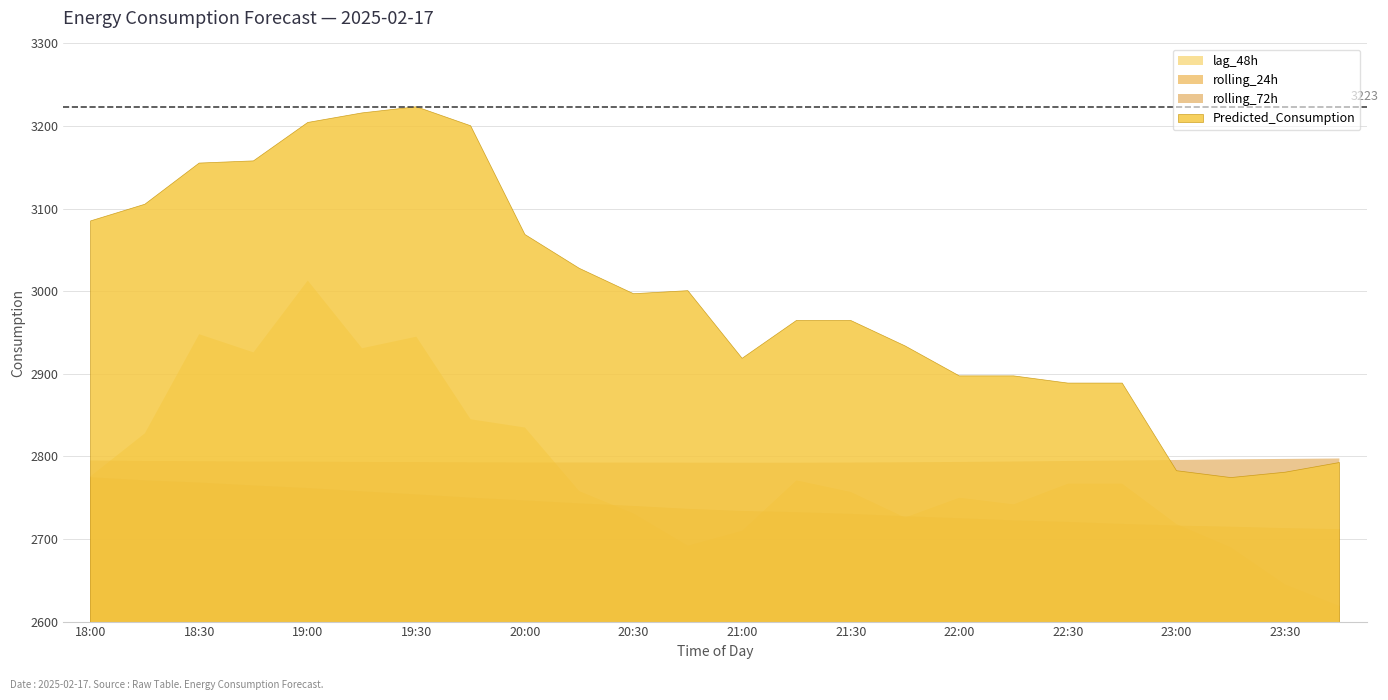

Reading left to right, extract all data points from this chart.

lag_48h: 18:00=2776.0	18:15=2828.0	18:30=2948.0	18:45=2926.0	19:00=3013.0	19:15=2931.0	19:30=2945.0	19:45=2845.0	20:00=2835.0	20:15=2758.0	20:30=2731.0	20:45=2692.0	21:00=2710.0	21:15=2771.0	21:30=2757.0	21:45=2726.0	22:00=2750.0	22:15=2742.0	22:30=2767.0	22:45=2767.0	23:00=2718.0	23:15=2690.0	23:30=2645.0	23:45=2619.0
rolling_24h: 18:00=2774.8	18:15=2771.0	18:30=2768.3	18:45=2764.8	19:00=2761.7	19:15=2757.7	19:30=2754.0	19:45=2750.0	20:00=2746.7	20:15=2743.1	20:30=2740.1	20:45=2736.6	21:00=2734.0	21:15=2732.5	21:30=2730.4	21:45=2727.5	22:00=2725.1	22:15=2722.5	22:30=2720.7	22:45=2718.2	23:00=2716.3	23:15=2715.0	23:30=2713.3	23:45=2712.0
rolling_72h: 18:00=2795.1	18:15=2794.5	18:30=2794.2	18:45=2793.8	19:00=2793.7	19:15=2793.4	19:30=2793.1	19:45=2792.8	20:00=2792.7	20:15=2792.6	20:30=2792.6	20:45=2792.5	21:00=2792.4	21:15=2792.4	21:30=2792.6	21:45=2792.9	22:00=2793.3	22:15=2793.9	22:30=2794.5	22:45=2795.0	23:00=2795.7	23:15=2796.4	23:30=2797.0	23:45=2797.5
Predicted_Consumption: 18:00=3085.1	18:15=3105.3	18:30=3155.2	18:45=3157.8	19:00=3204.3	19:15=3215.9	19:30=3223.3	19:45=3200.3	20:00=3068.7	20:15=3027.8	20:30=2997.0	20:45=3000.7	21:00=2918.8	21:15=2964.6	21:30=2964.6	21:45=2933.8	22:00=2897.5	22:15=2897.5	22:30=2888.8	22:45=2888.8	23:00=2782.7	23:15=2774.4	23:30=2780.9	23:45=2792.6